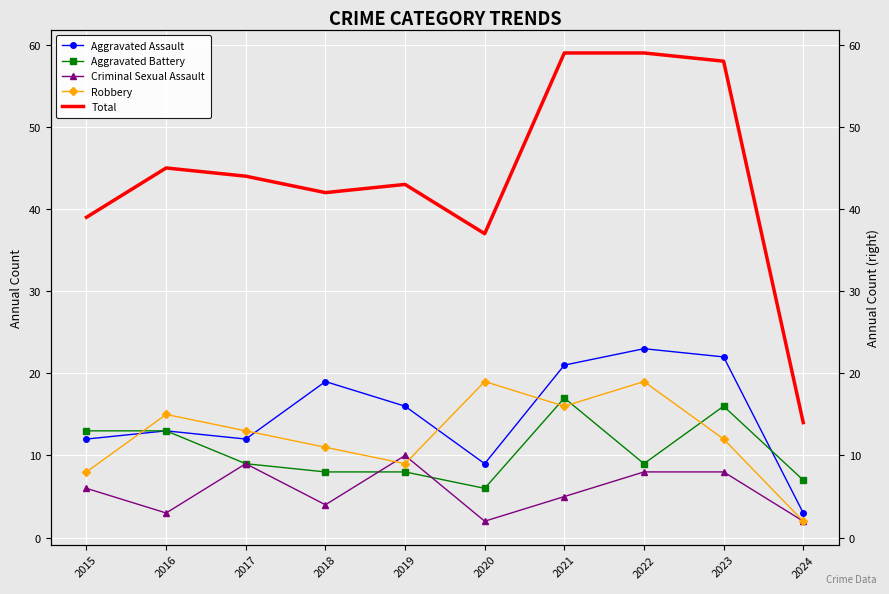

What is the spread (max minus min) of values at 2017?

35